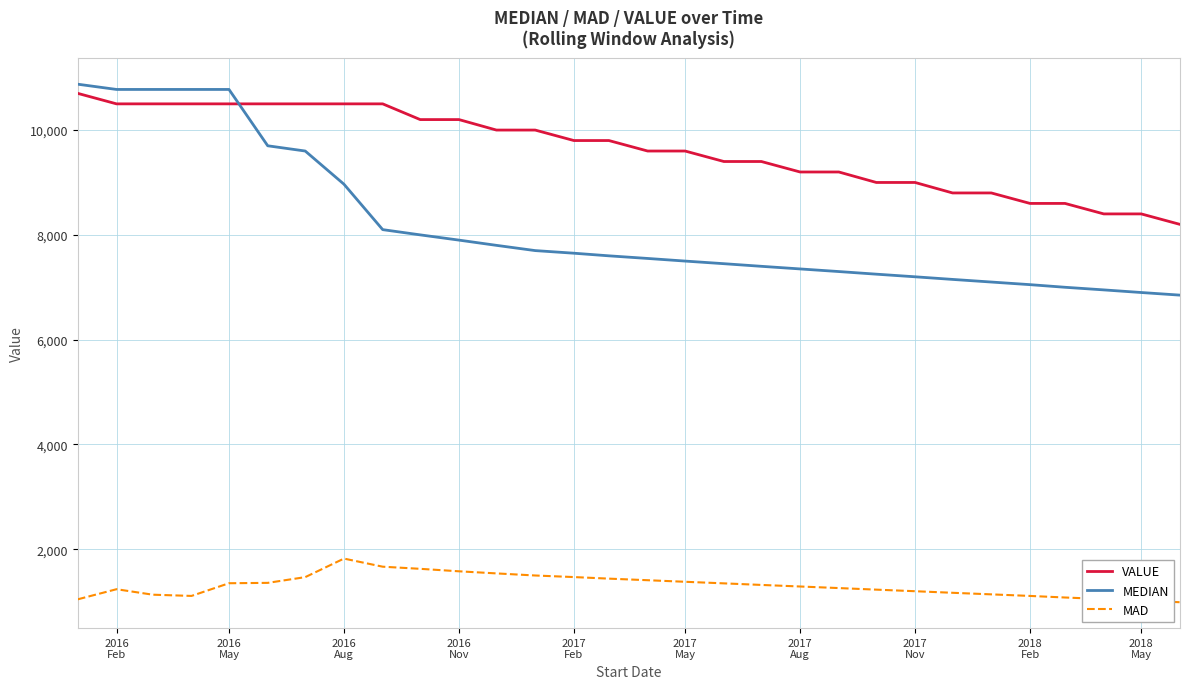

True or false: MAD and VALUE intersect in this chart.

False